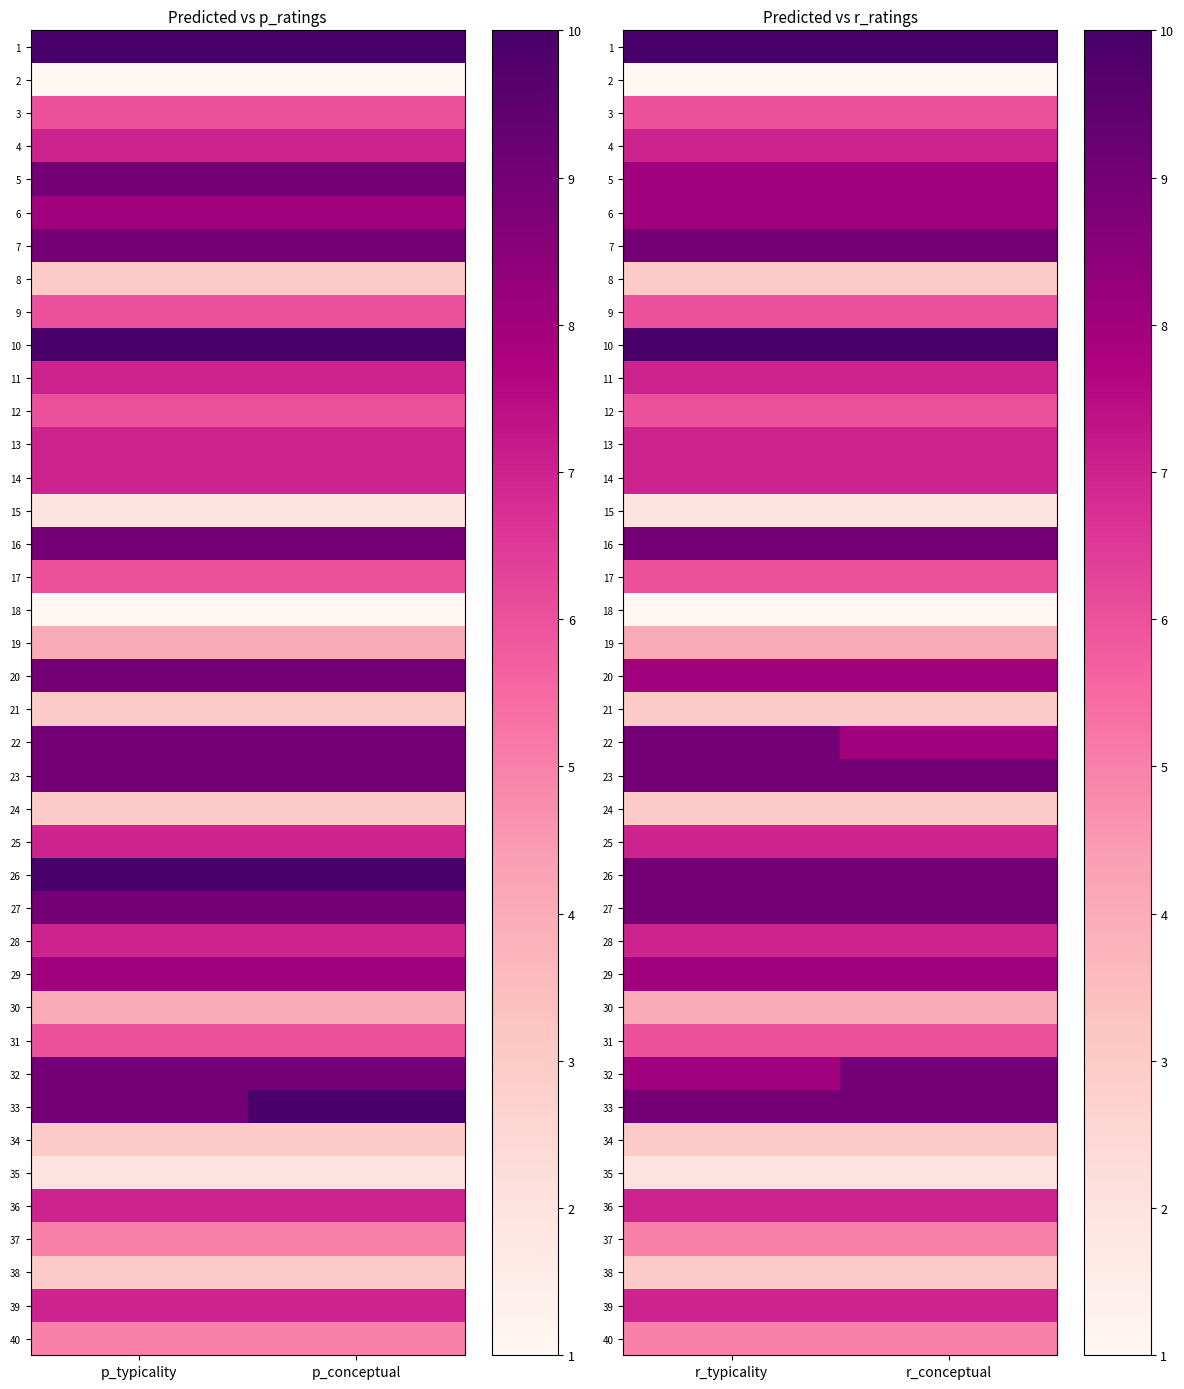

Rank the series by their maximum value, from lowest to highest.

2, 18, 15, 35, 8, 21, 24, 34, 38, 19, 30, 37, 40, 3, 9, 12, 17, 31, 4, 11, 13, 14, 25, 28, 36, 39, 5, 6, 20, 29, 7, 16, 22, 23, 26, 27, 32, 33, 1, 10